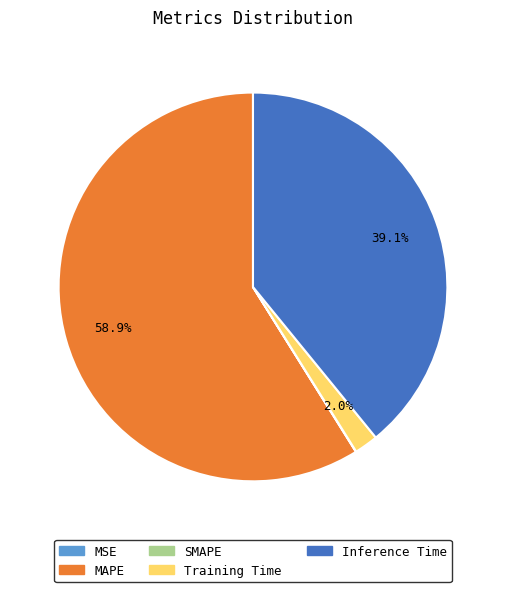

Which category has the biggest portion of the pie?

MAPE